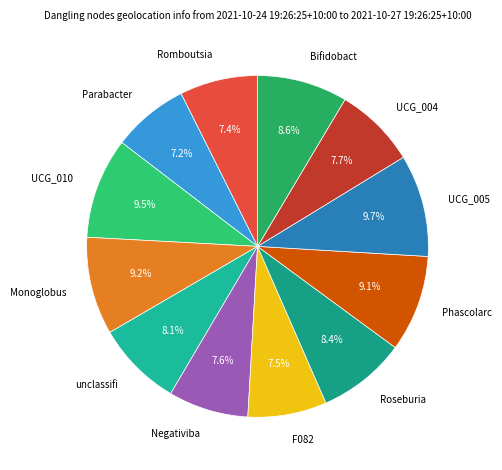

Which category has the biggest portion of the pie?

g__UCG_005